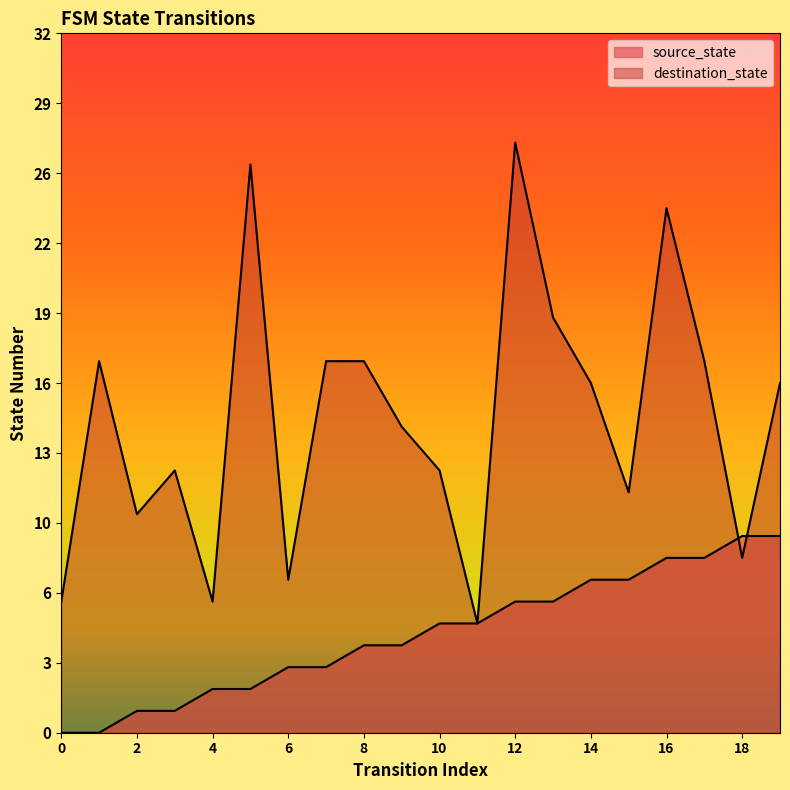

List the series in order of their peak value, highest first.

destination_state, source_state